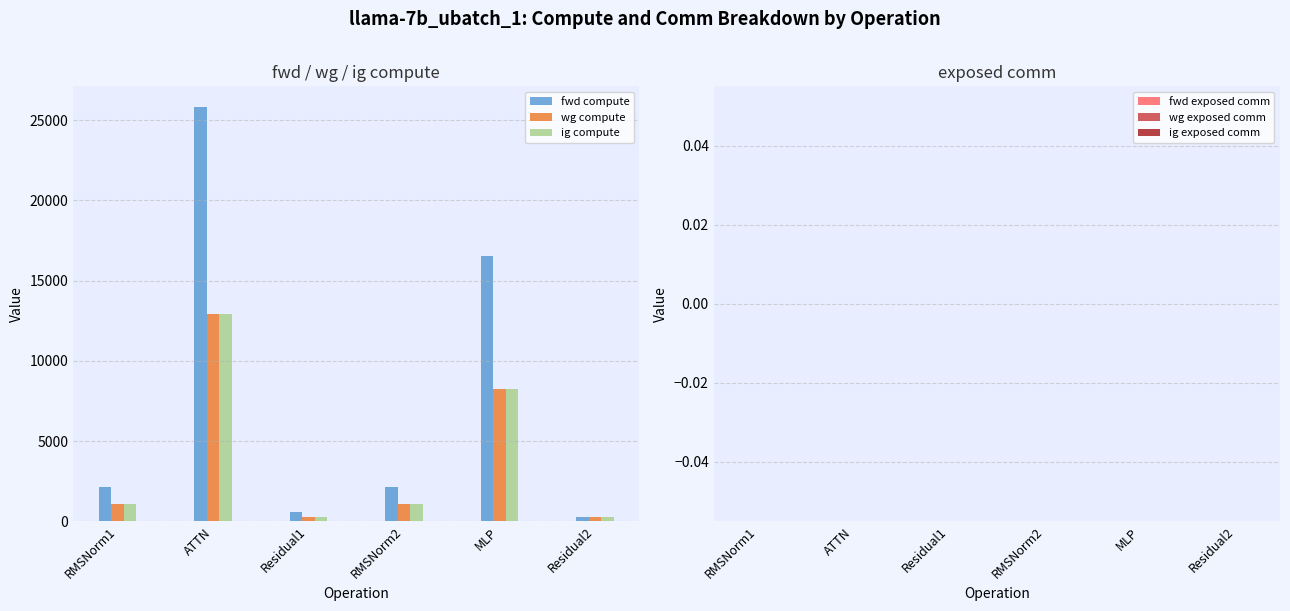

At which label does ig compute reach its peak?

ATTN